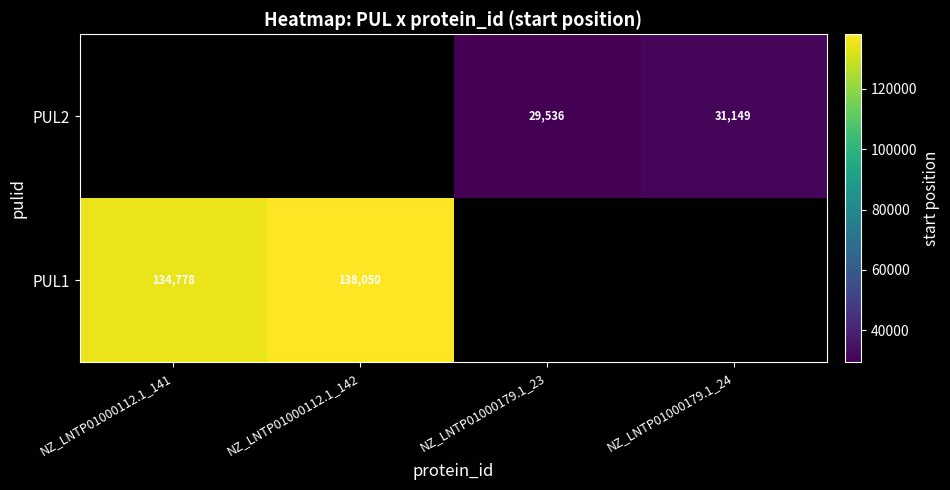

True or false: PUL2 has a value of 50398 at NZ_LNTP01000179.1_23.

False